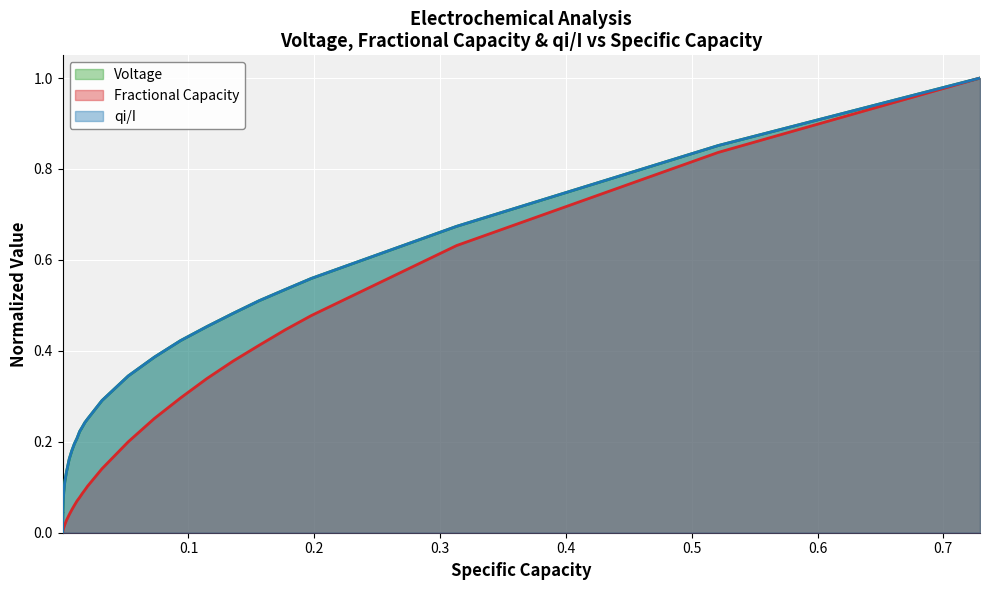

True or false: Fractional Capacity has more than 2 interior local peaks.

False